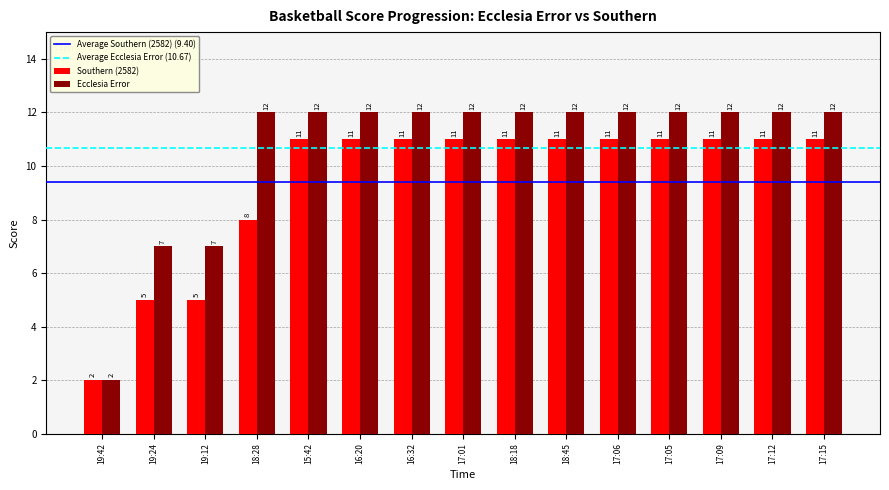

Reading right to left, extract all data points from this chart.

Southern (2582): 11	11	11	11	11	11	11	11	11	11	11	8	5	5	2
Ecclesia Error: 12	12	12	12	12	12	12	12	12	12	12	12	7	7	2